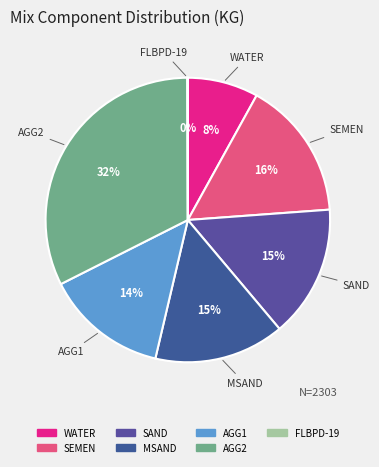

To the nearest percent, what is the average slice percentage?

14%